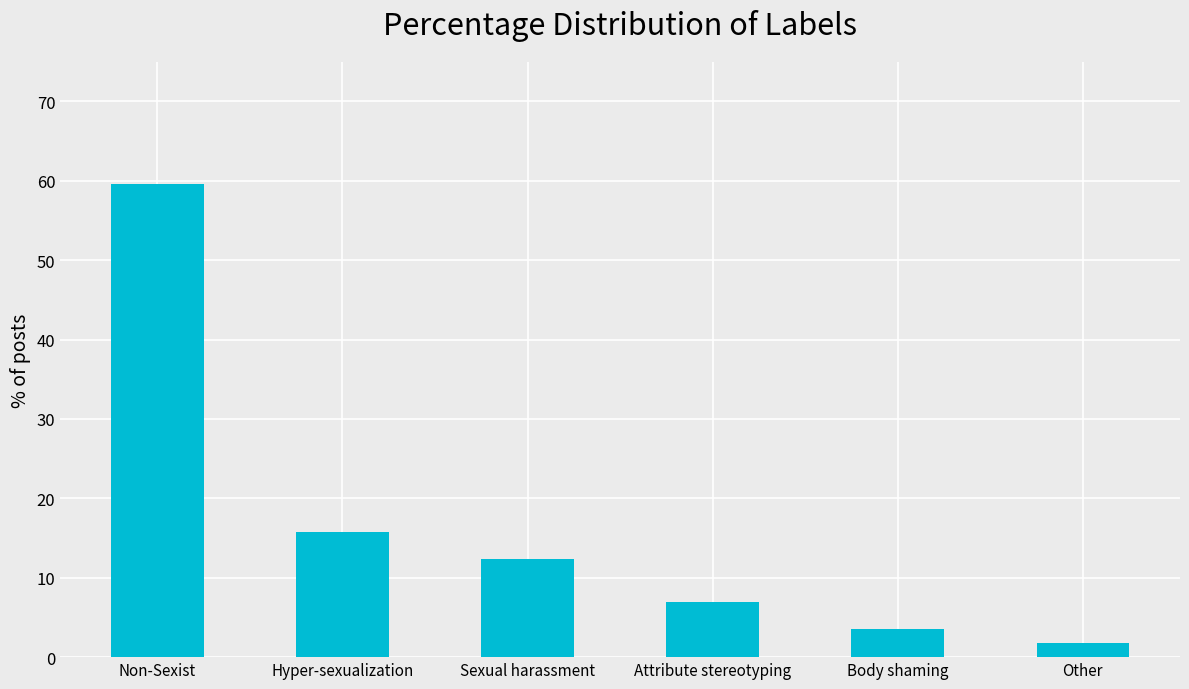

How many bars are there in total?

6